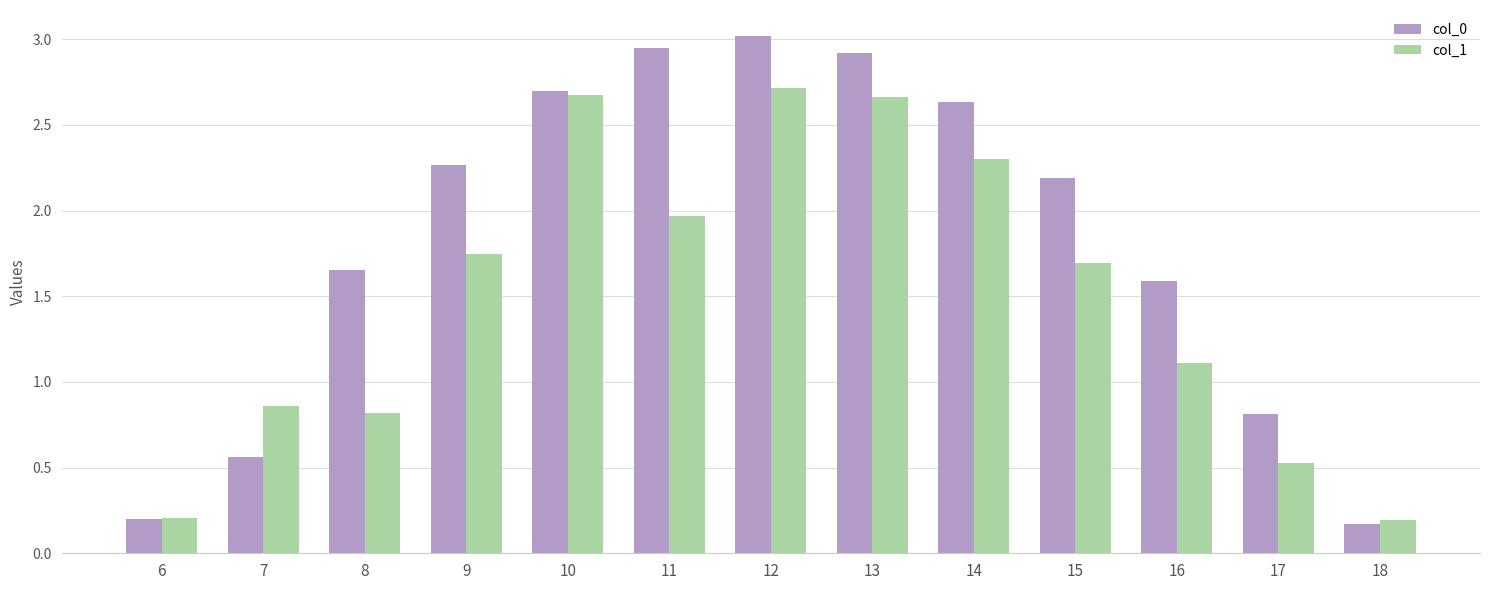

Is the value of col_0 at 13 greater than the value of col_1 at 9?

Yes